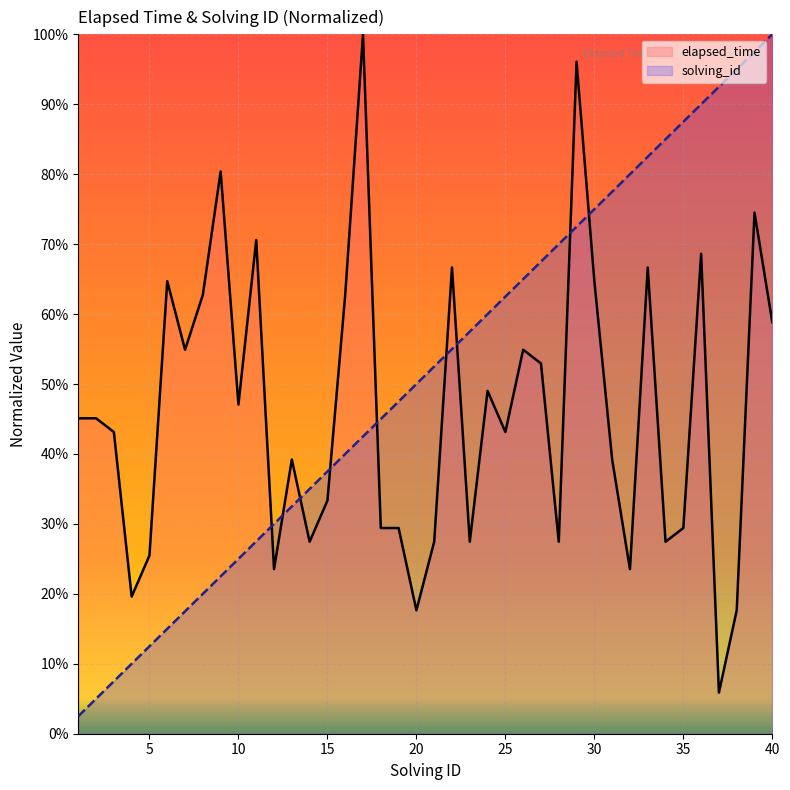

What is the difference between the maximum and minimum values in the elapsed_time series?

0.9